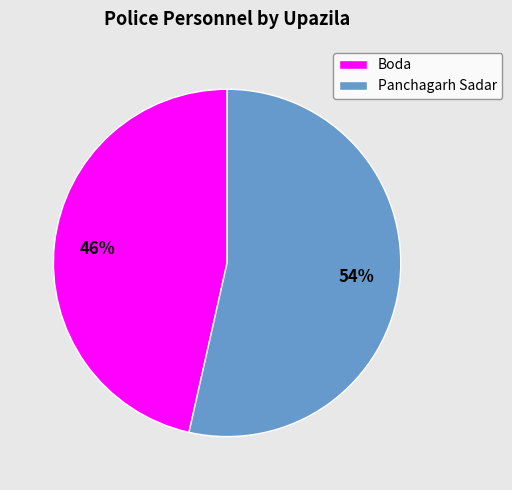

True or false: Boda accounts for 37% of the total.

False